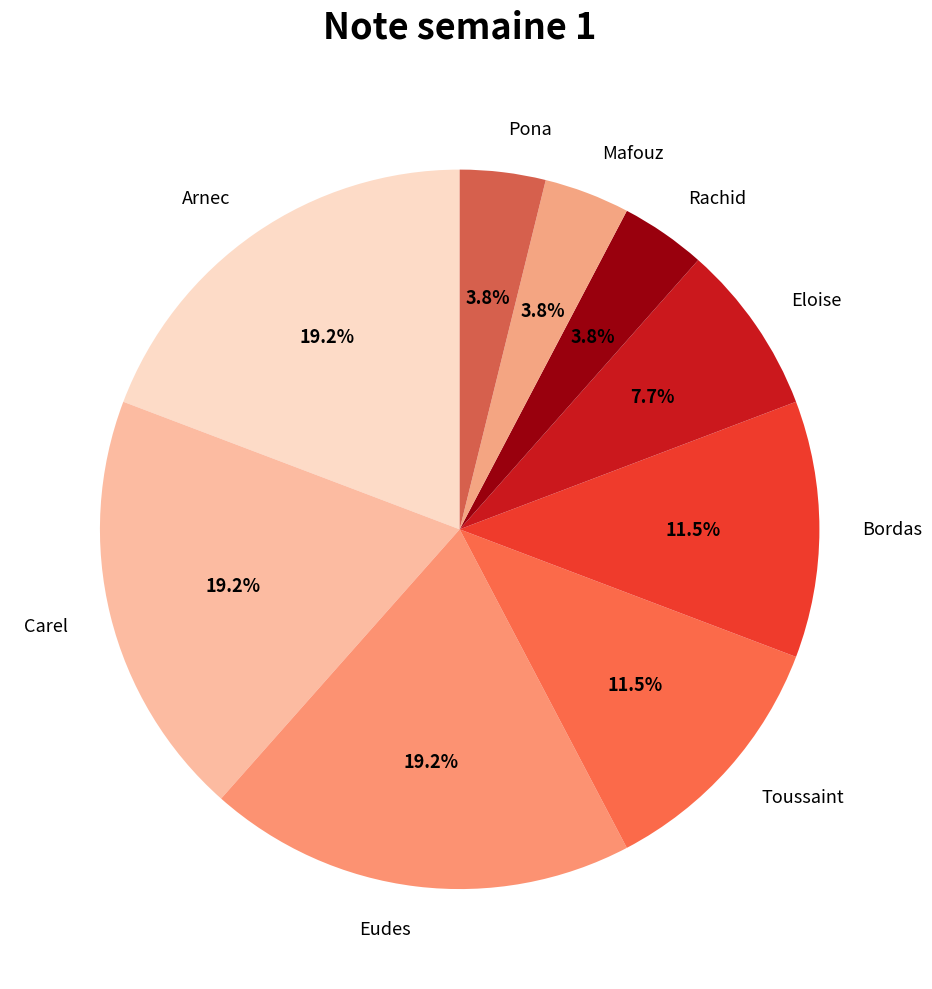

What is the ratio of the value at Toussaint to the value at Arnec?

0.6